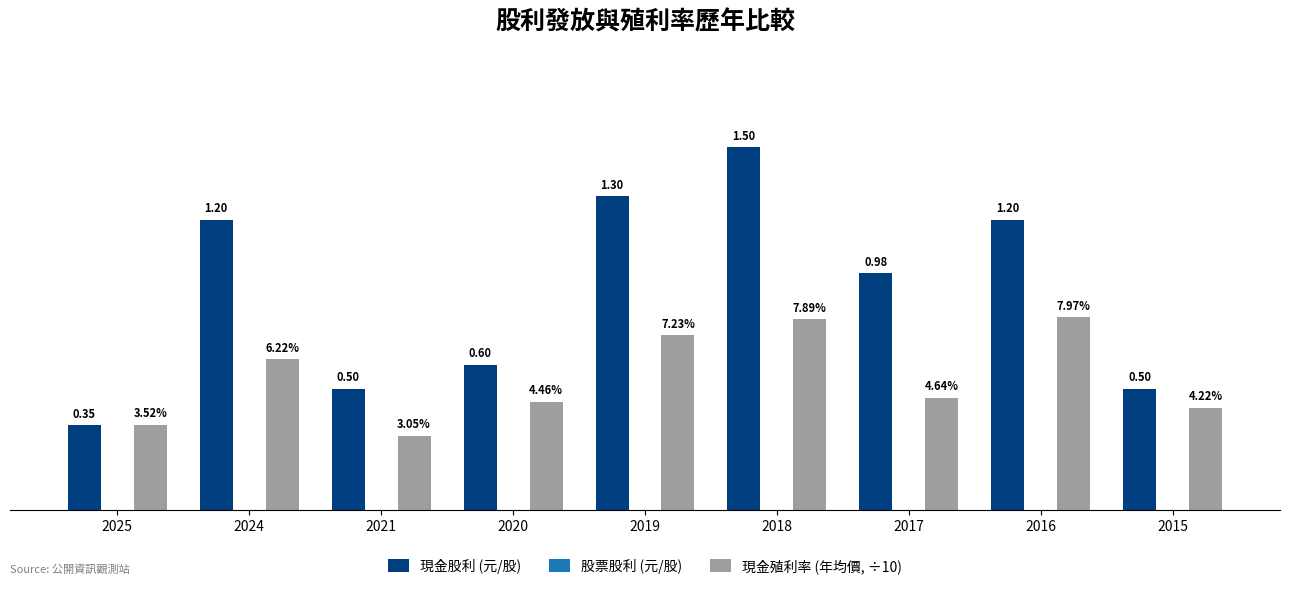

At 2021, list the series in order from smallest to largest.

現金殖利率 (年均價, ÷10), 現金股利 (元/股)